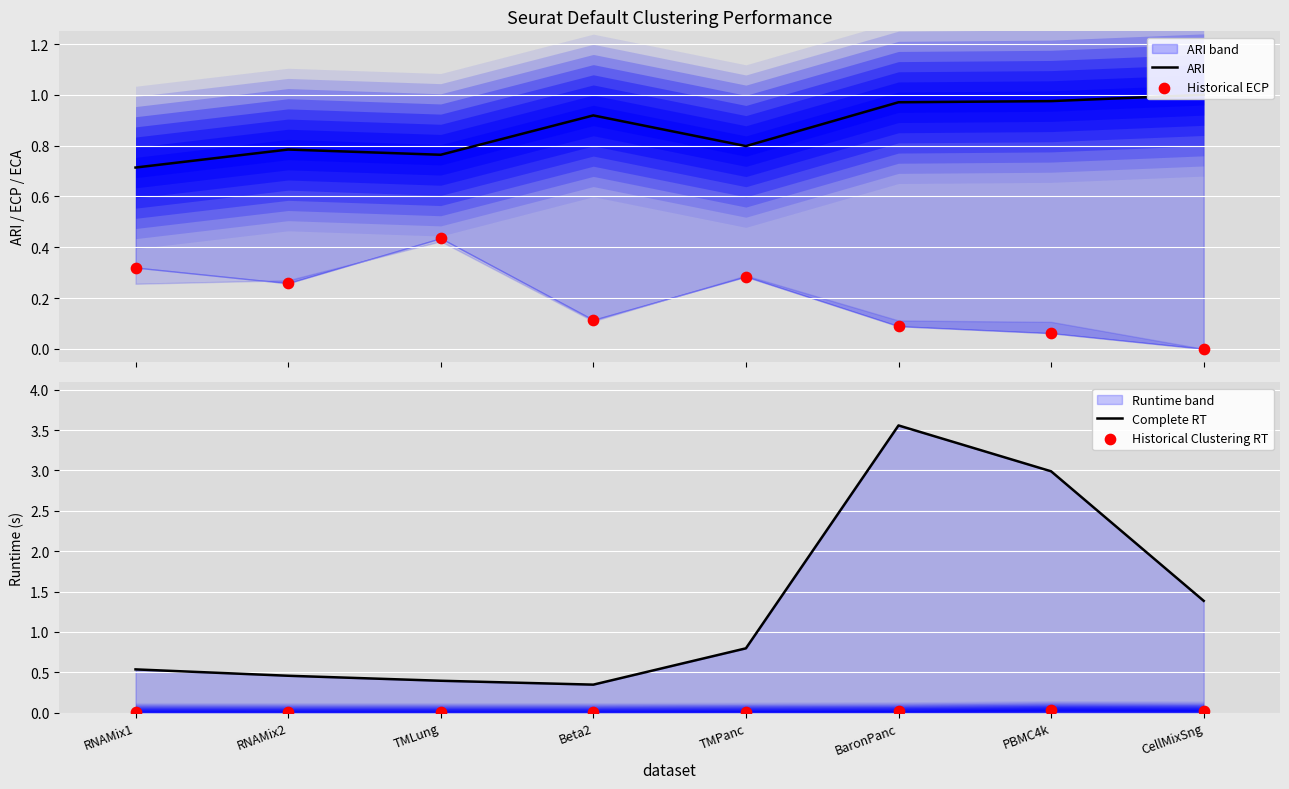

What are all the series names shown in the legend?

ARI, Historical ECP, Complete RT, Historical Clustering RT